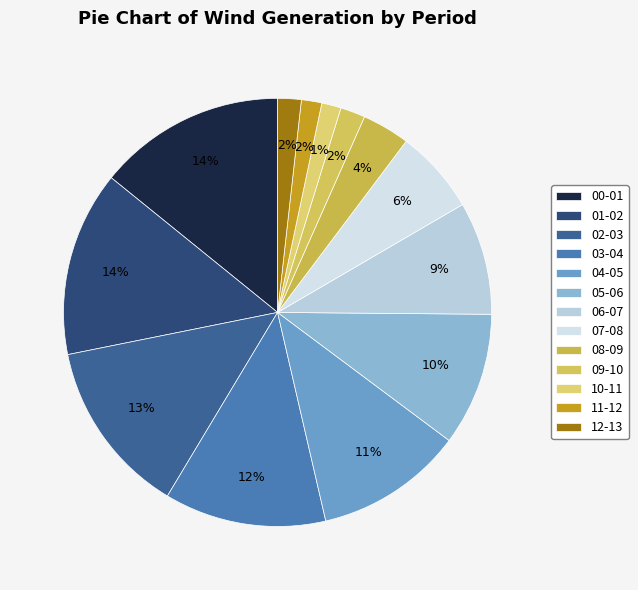

Is there a majority slice in this chart?

No